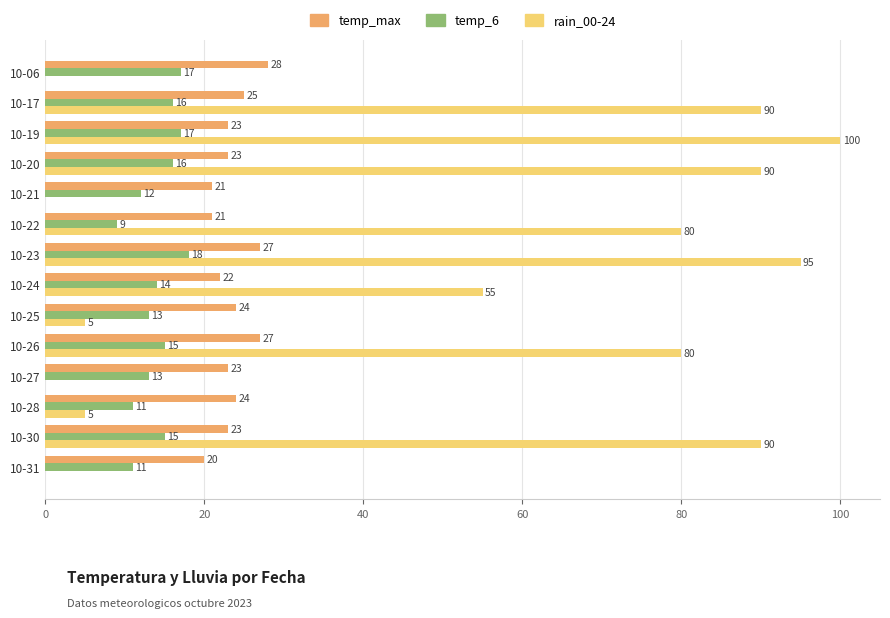

Which category has the highest value in the rain_00-24 series?

10-19